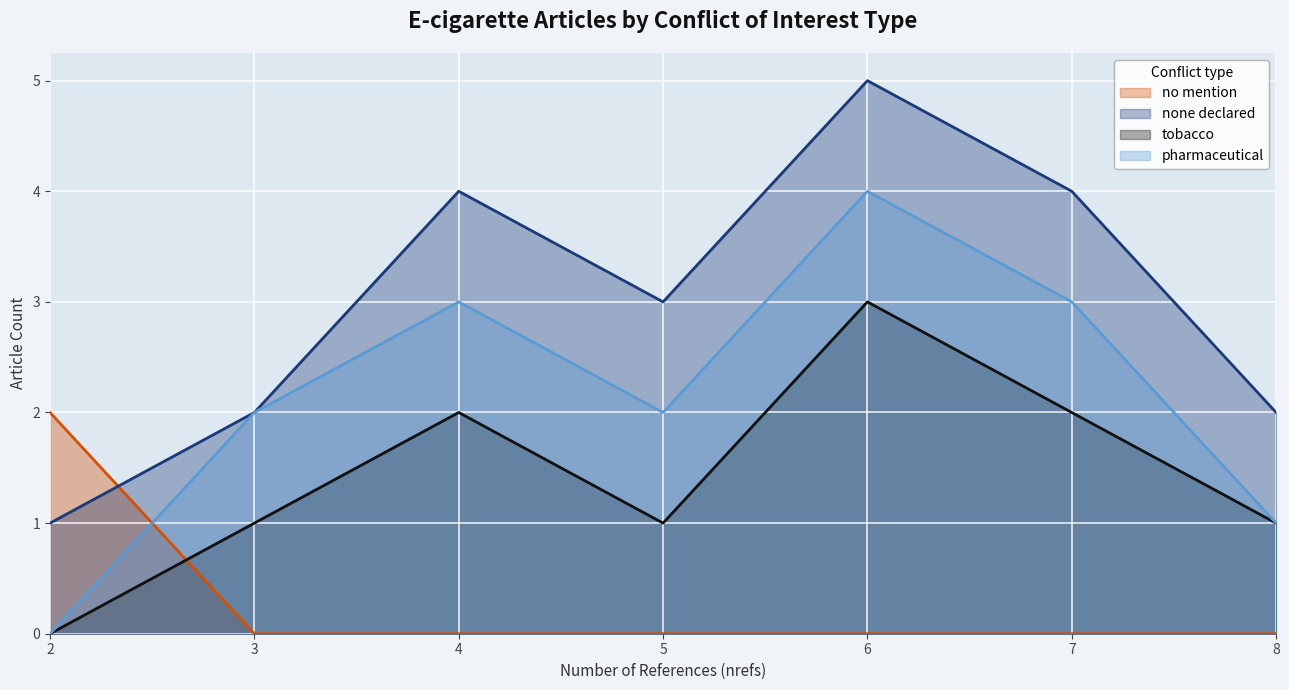

What is the difference between the highest and lowest values at 5?

3